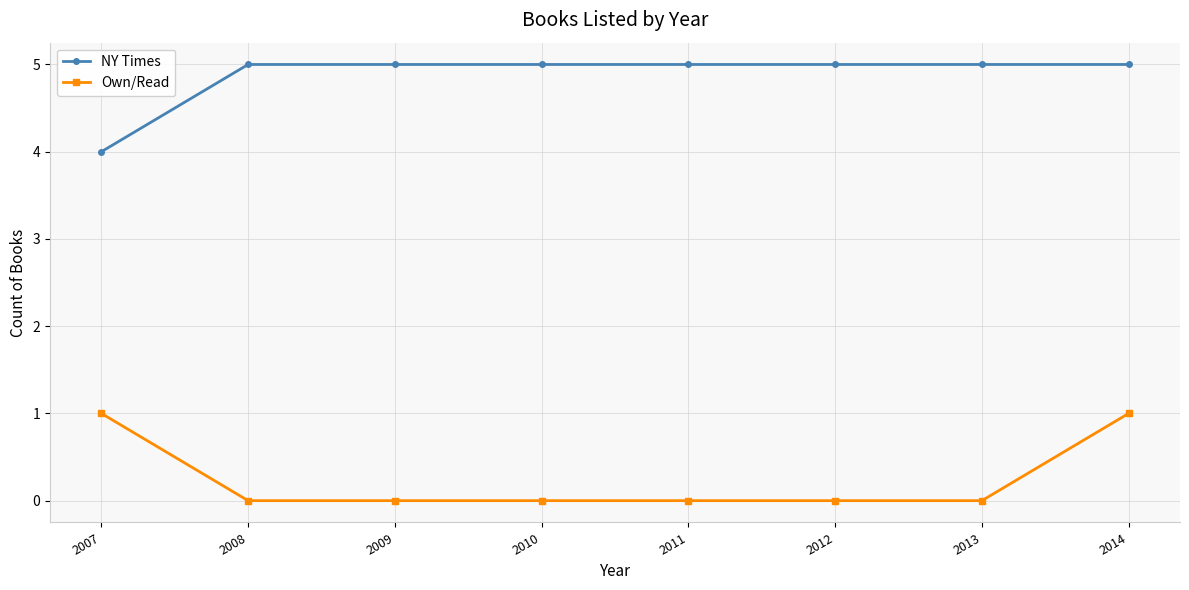

Does the chart have visible grid lines?

Yes